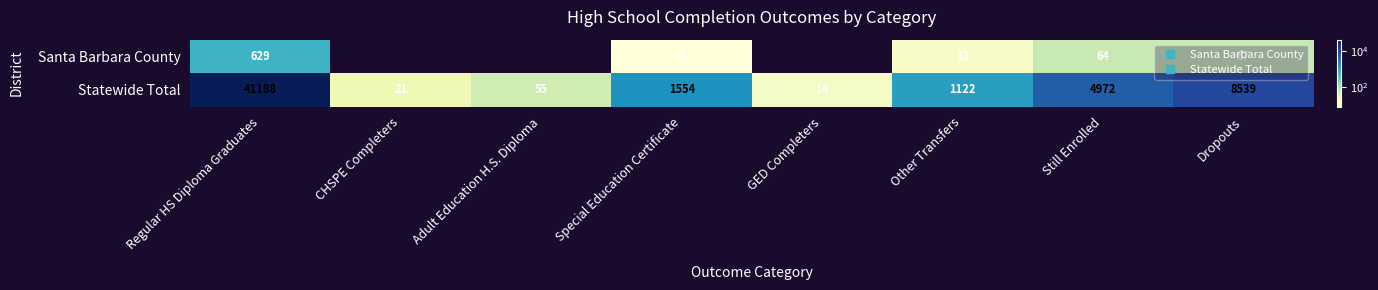

Which series has the largest range (max minus min)?

Statewide Total